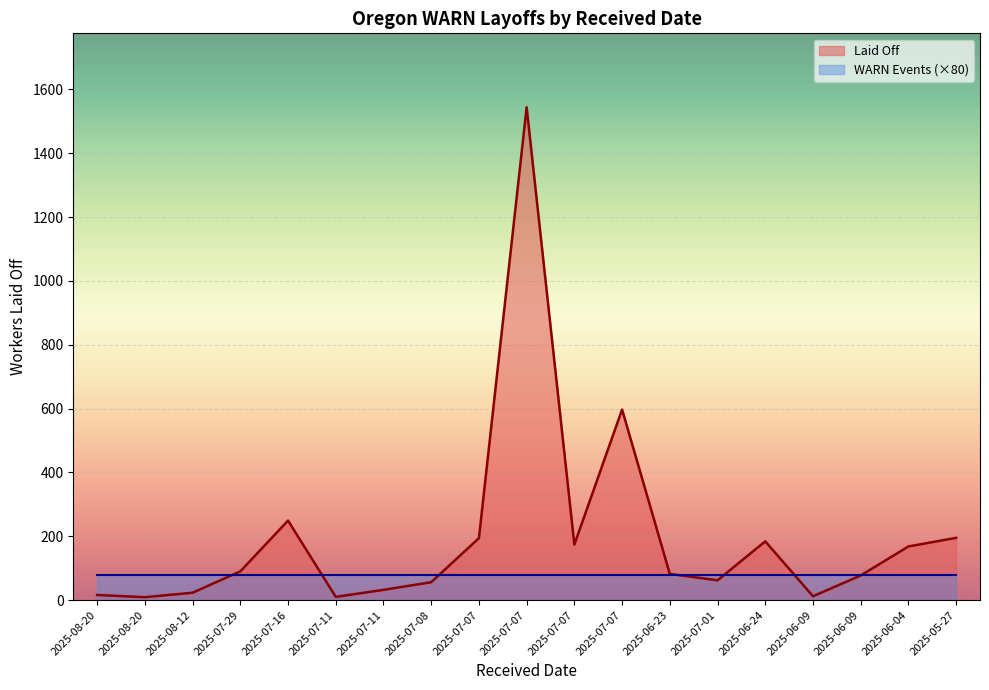

How many values are below 82?

9